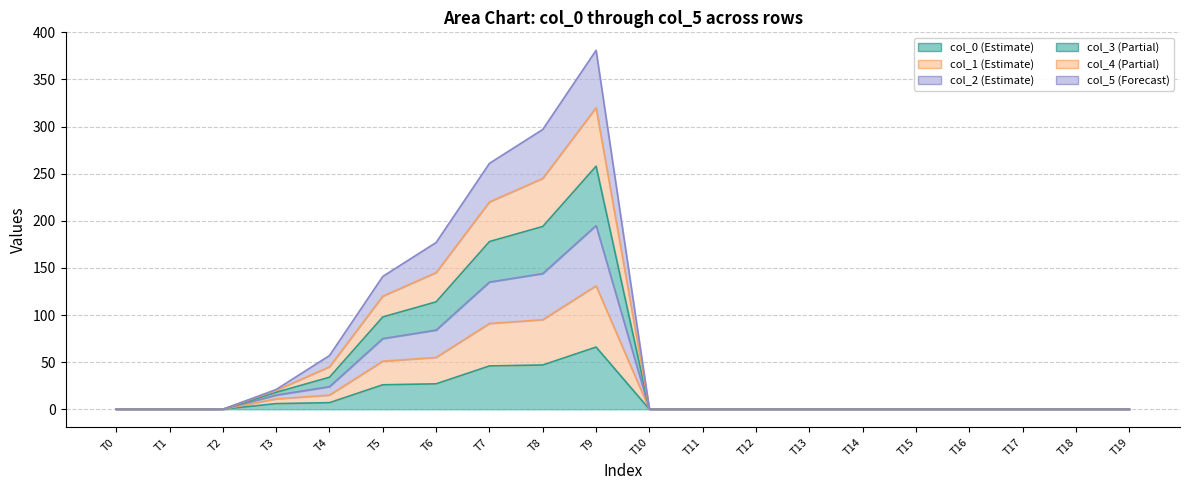

Which has a higher value, 12 or 11?

12